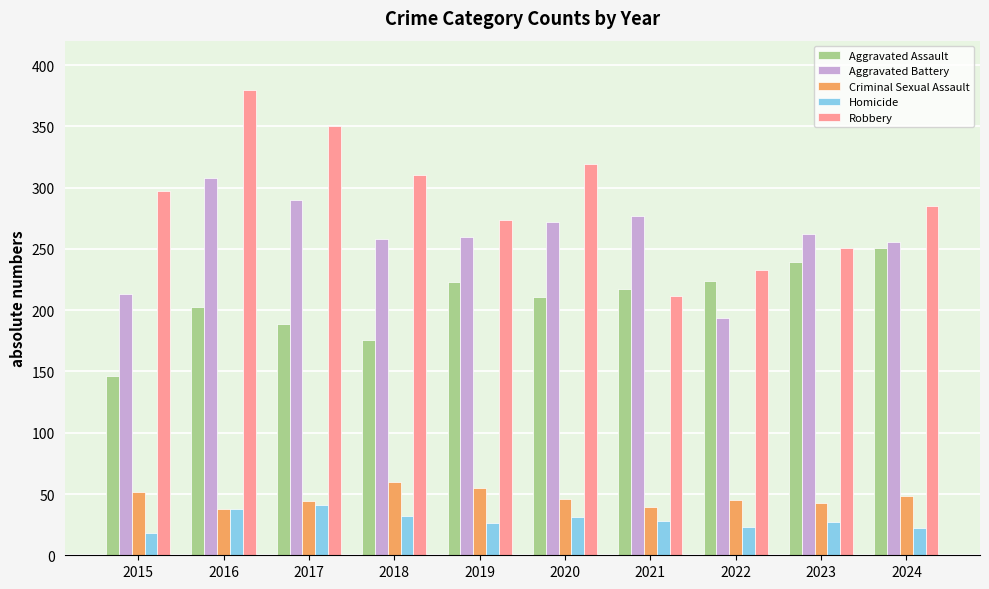

What is the maximum value for Criminal Sexual Assault?

60